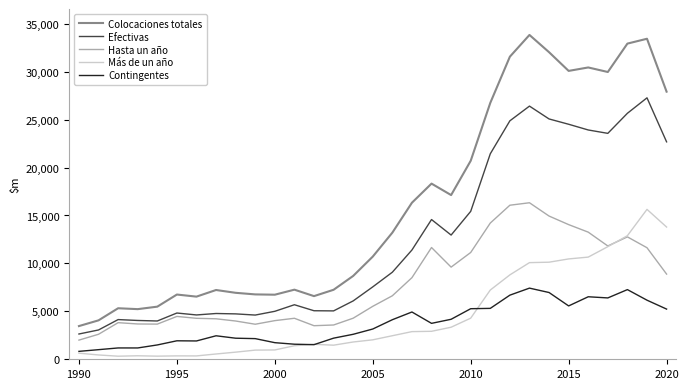

True or false: Más de un año and Efectivas cross at least once.

False